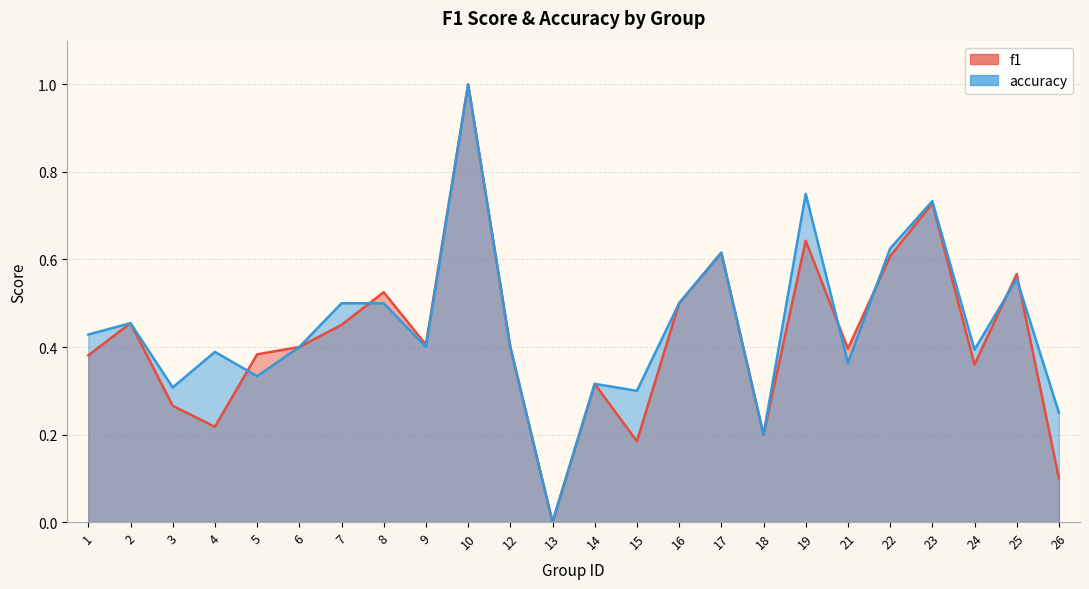

How many data points does each series have?

24